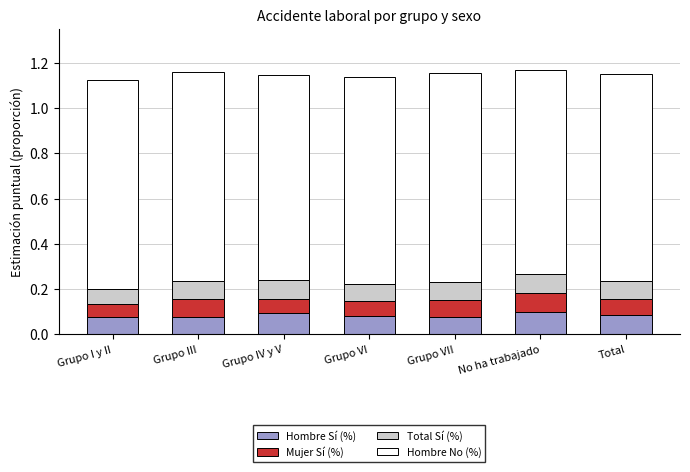

What is the total value across all series at Grupo I y II?

1.1